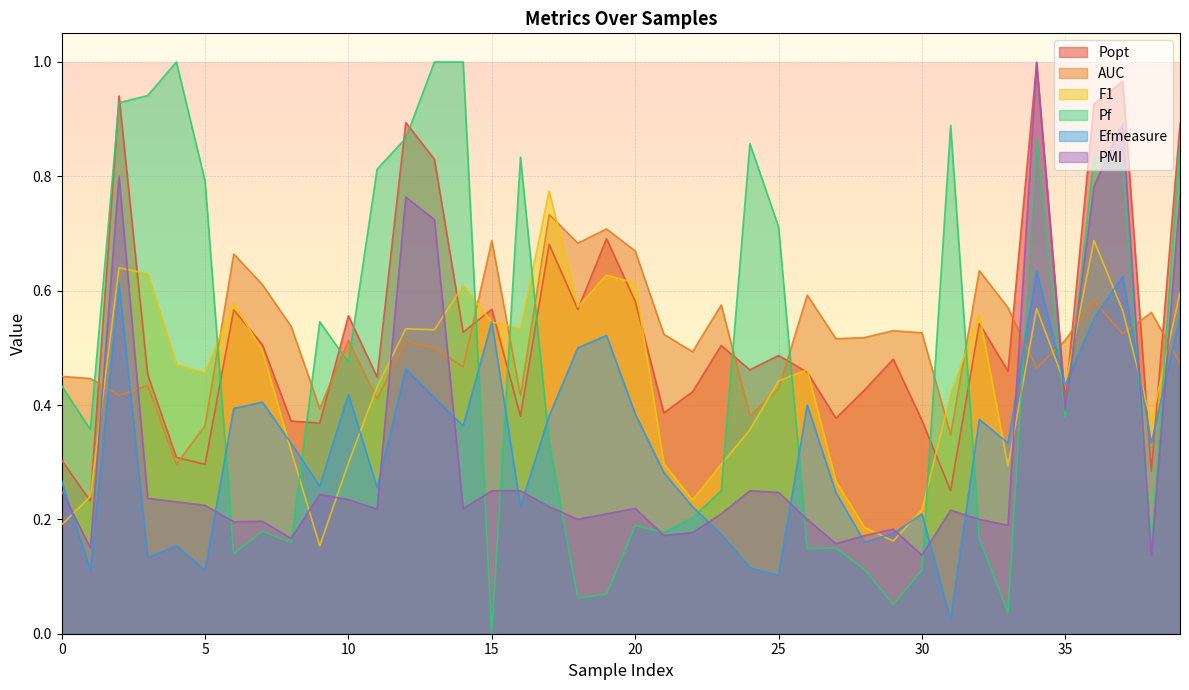

At which category is the sum across all series the highest?

34